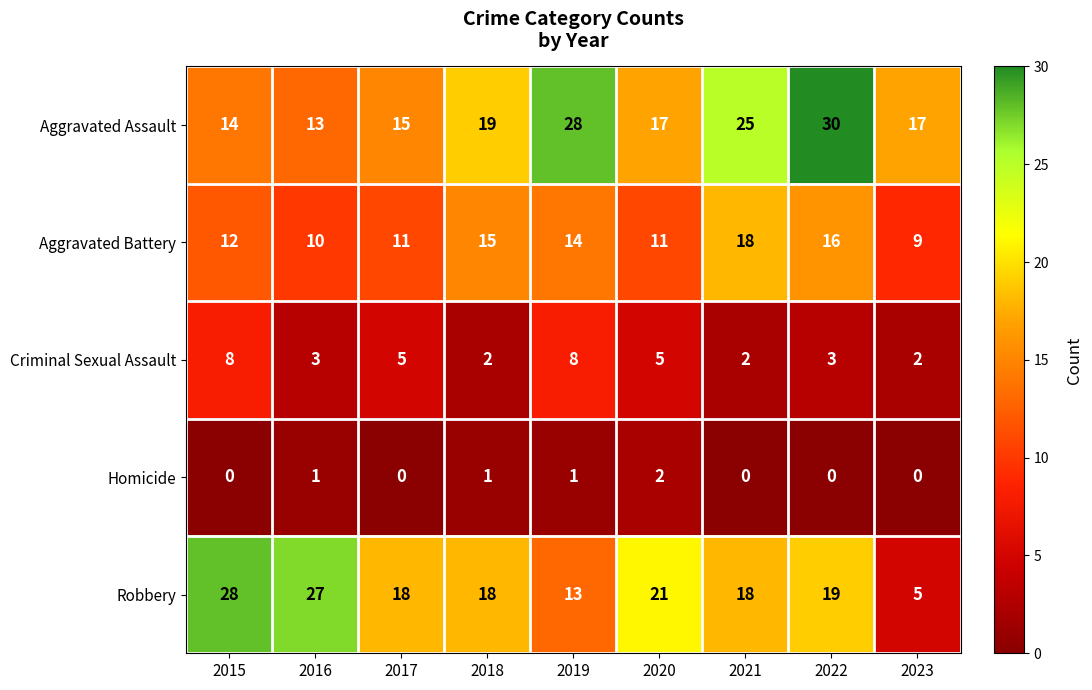

At which category is the sum across all series the highest?

2022